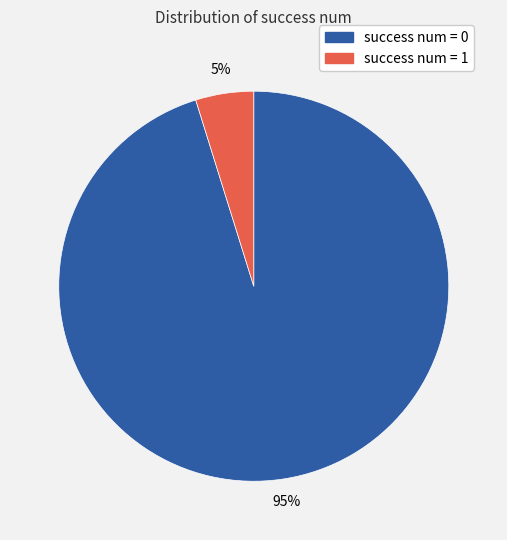

To the nearest percent, what is the difference between the success num = 0 and success num = 1 slice percentages?

90%